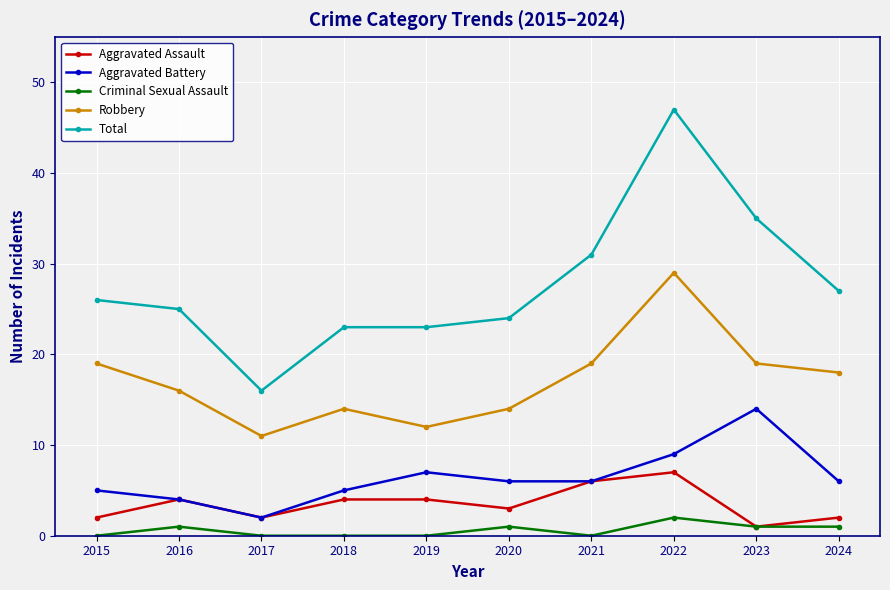

Reading left to right, list all the values displayed in this chart.

Aggravated Assault: 2	4	2	4	4	3	6	7	1	2
Aggravated Battery: 5	4	2	5	7	6	6	9	14	6
Criminal Sexual Assault: 0	1	0	0	0	1	0	2	1	1
Robbery: 19	16	11	14	12	14	19	29	19	18
Total: 26	25	16	23	23	24	31	47	35	27